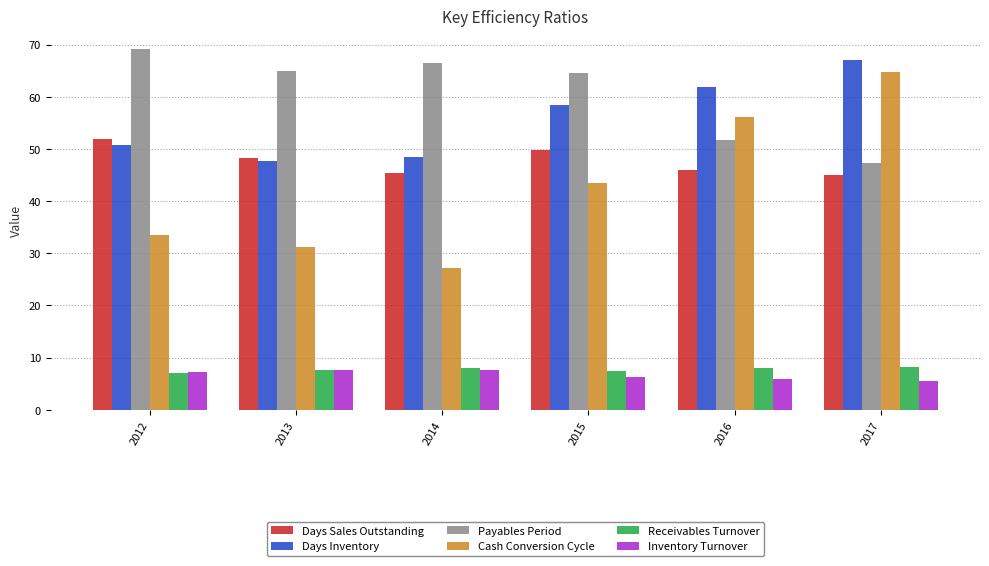

What is the total value across all series at 2016?

229.5